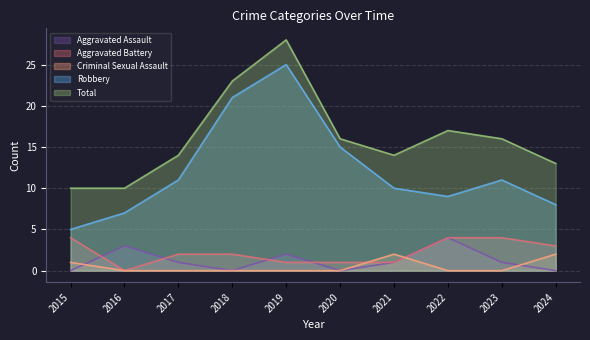

Between 2015 and 2018, which series saw the biggest shift?

Robbery